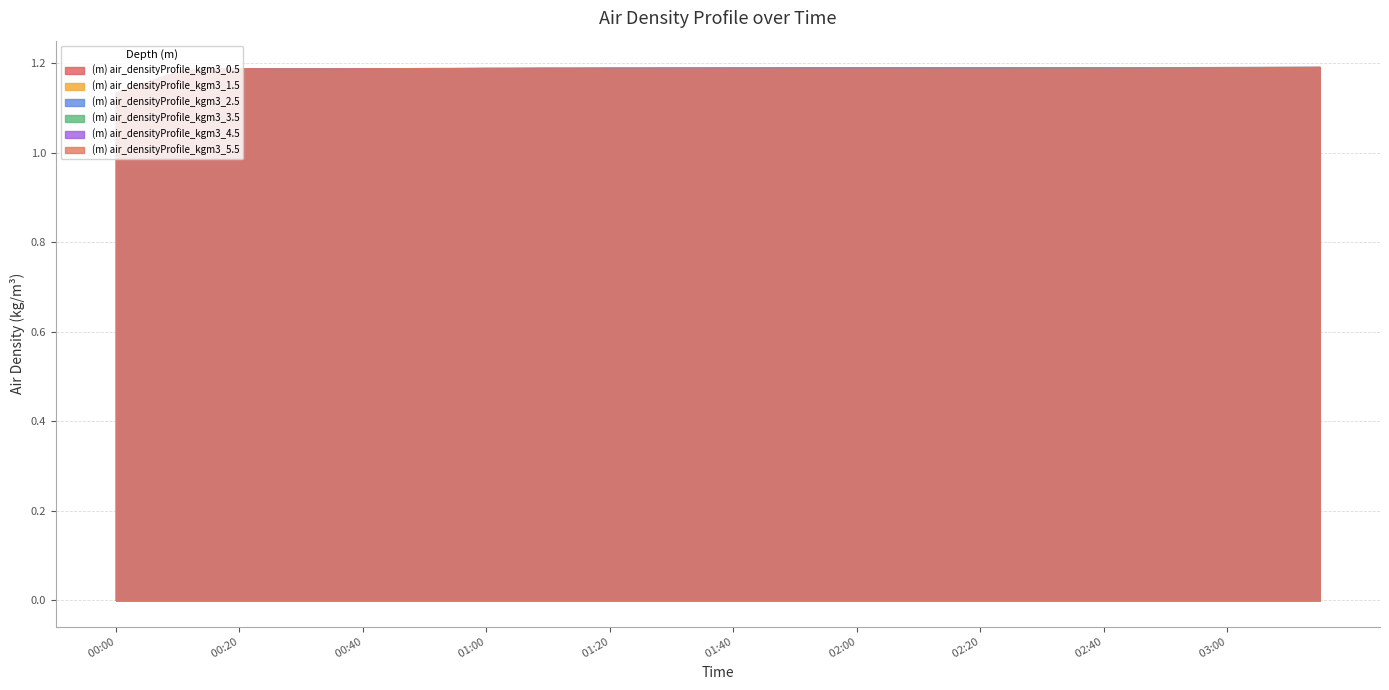

What is the average value of the (m) air_densityProfile_kgm3_4.5 series?

1.2